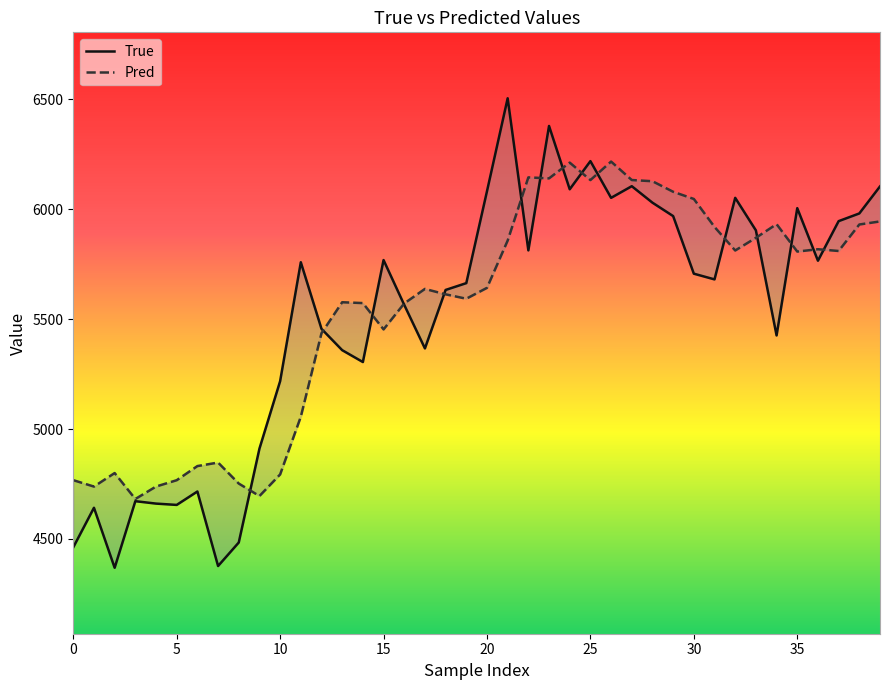

Is it true that True equals 8987.2 at 17?

False